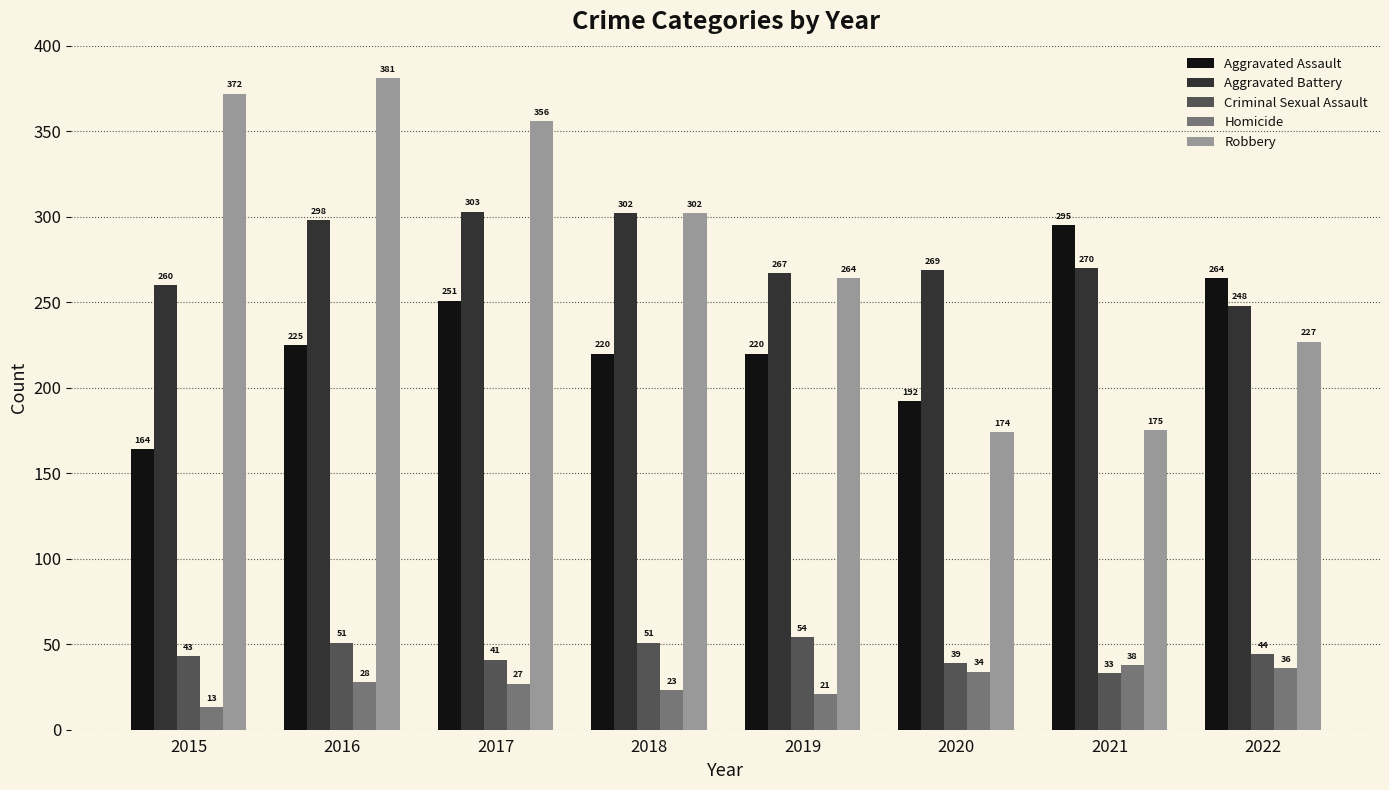

Does the chart contain any negative values?

No